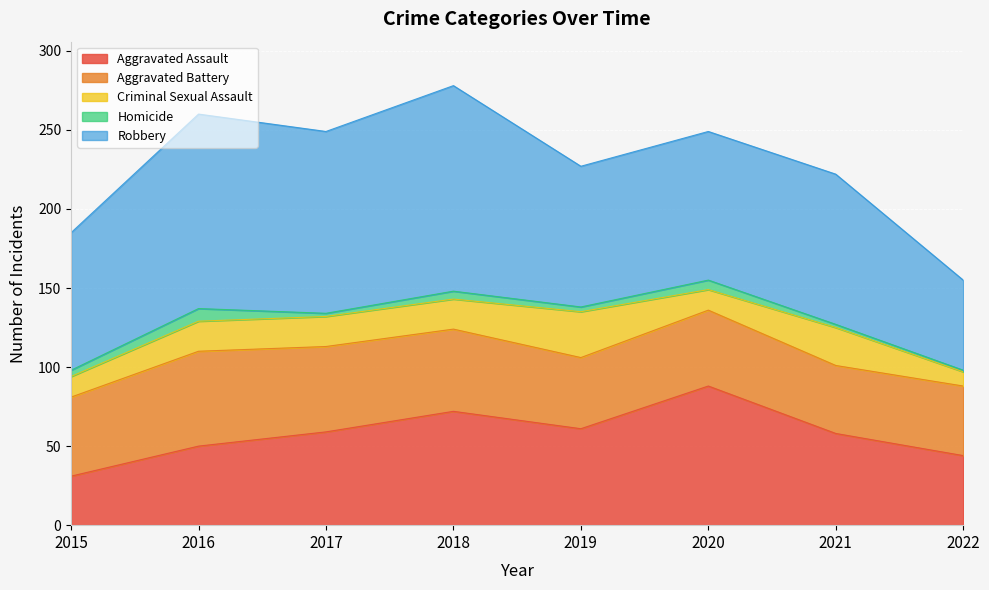

What is the sum of all Criminal Sexual Assault values?

145